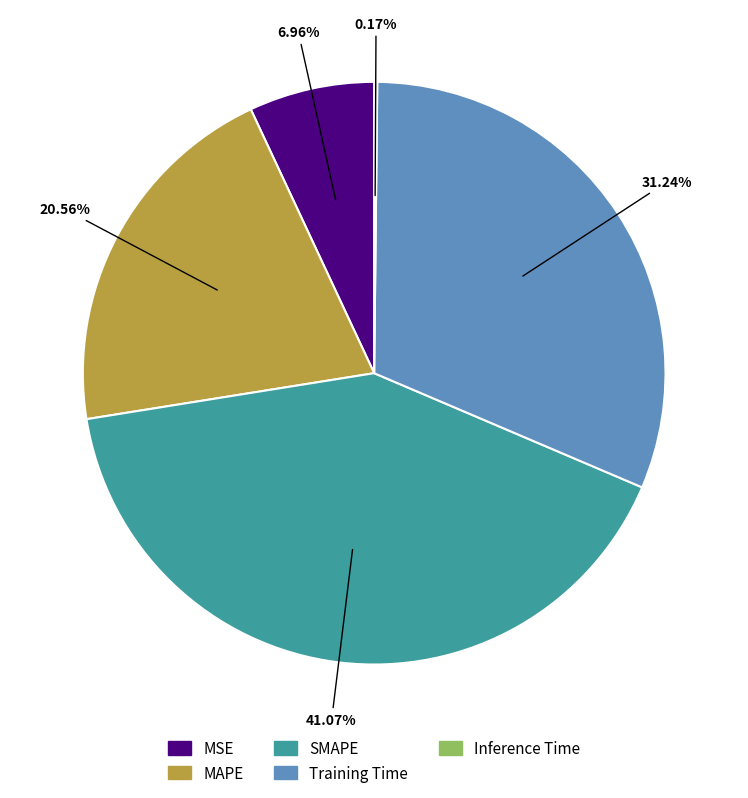

Is MAPE the majority of the pie?

No